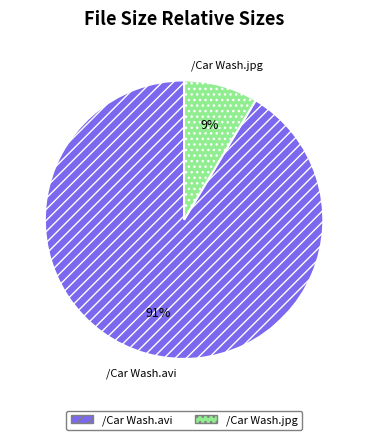

To the nearest percent, what portion does /Car Wash.avi represent?

91%